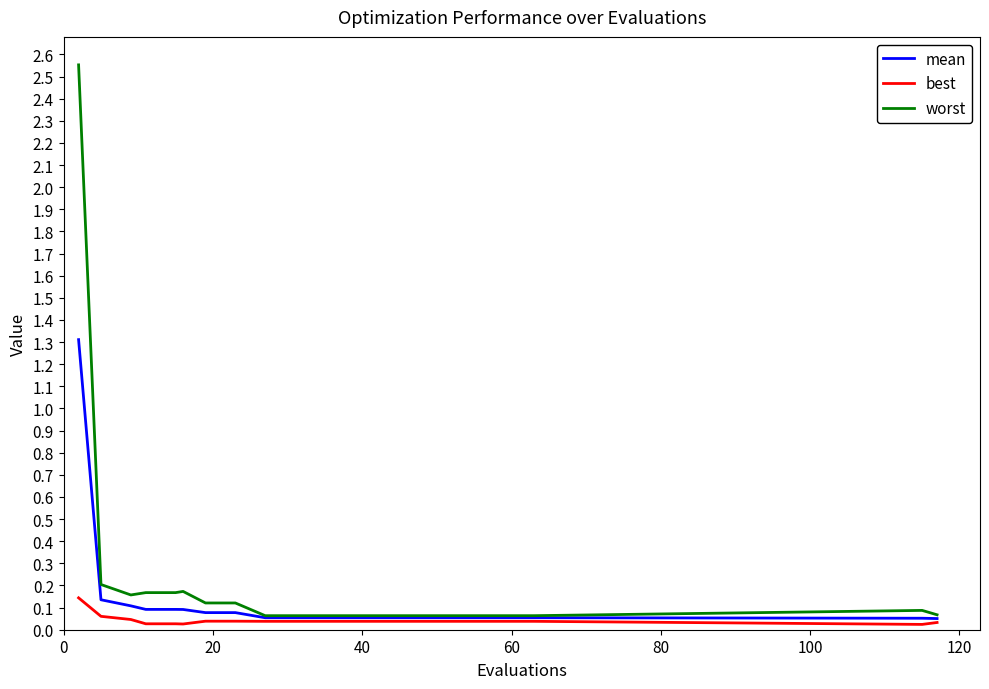

How many lines are shown in the chart?

3